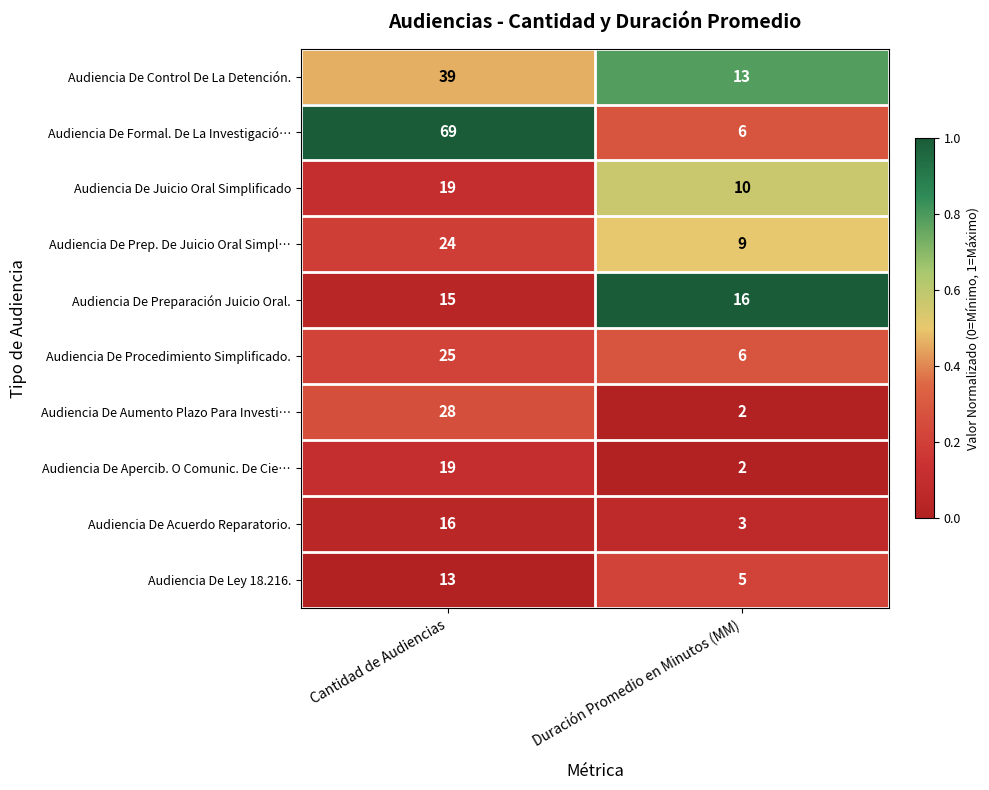

Reading left to right, extract all data points from this chart.

Audiencia De Control De La Detención.: 39	13
Audiencia De Formal. De La Investigació…: 69	6
Audiencia De Juicio Oral Simplificado: 19	10
Audiencia De Prep. De Juicio Oral Simpl…: 24	9
Audiencia De Preparación Juicio Oral.: 15	16
Audiencia De Procedimiento Simplificado.: 25	6
Audiencia De Aumento Plazo Para Investi…: 28	2
Audiencia De Apercib. O Comunic. De Cie…: 19	2
Audiencia De Acuerdo Reparatorio.: 16	3
Audiencia De Ley 18.216.: 13	5